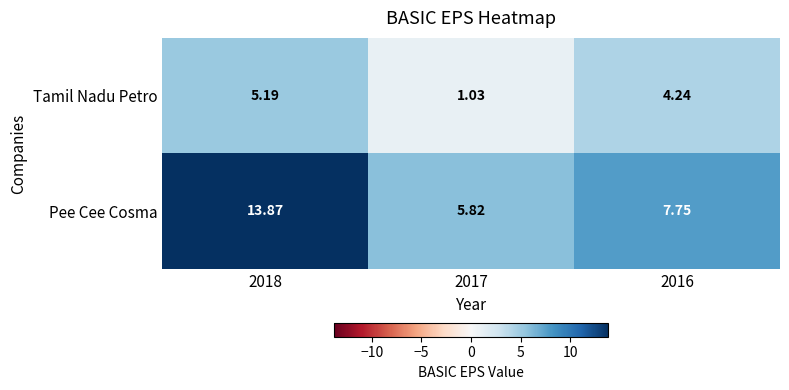

Which series has the largest total across all categories?

Pee Cee Cosma